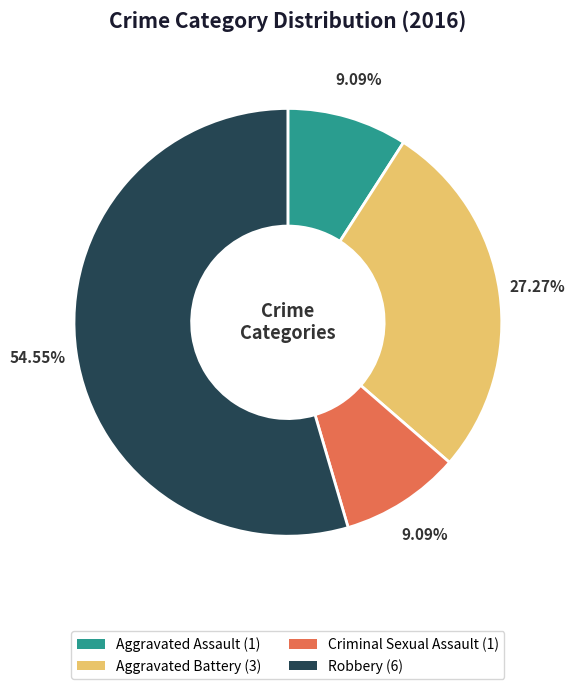

Combined, do Robbery and Aggravated Battery account for over 50%?

Yes